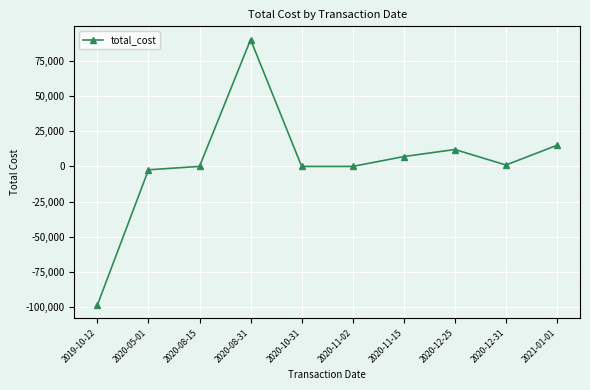

True or false: the data shows 0.0 at 2020-10-31.

True